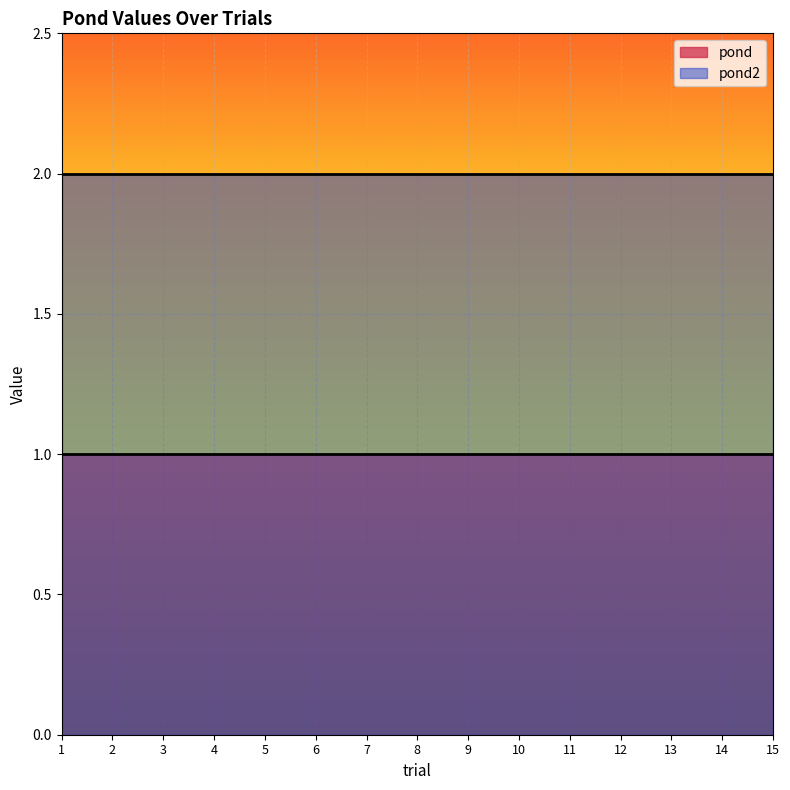

At which label does pond2 reach its minimum?

1